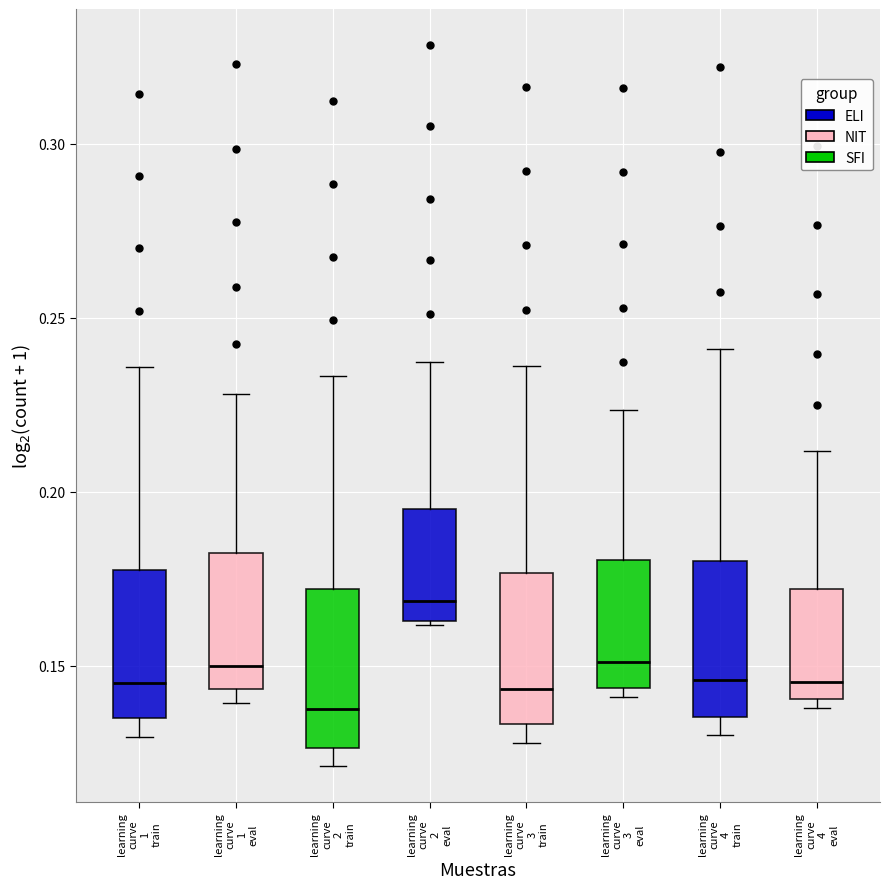

Which box's median line is the lowest?

learning curve 2 train